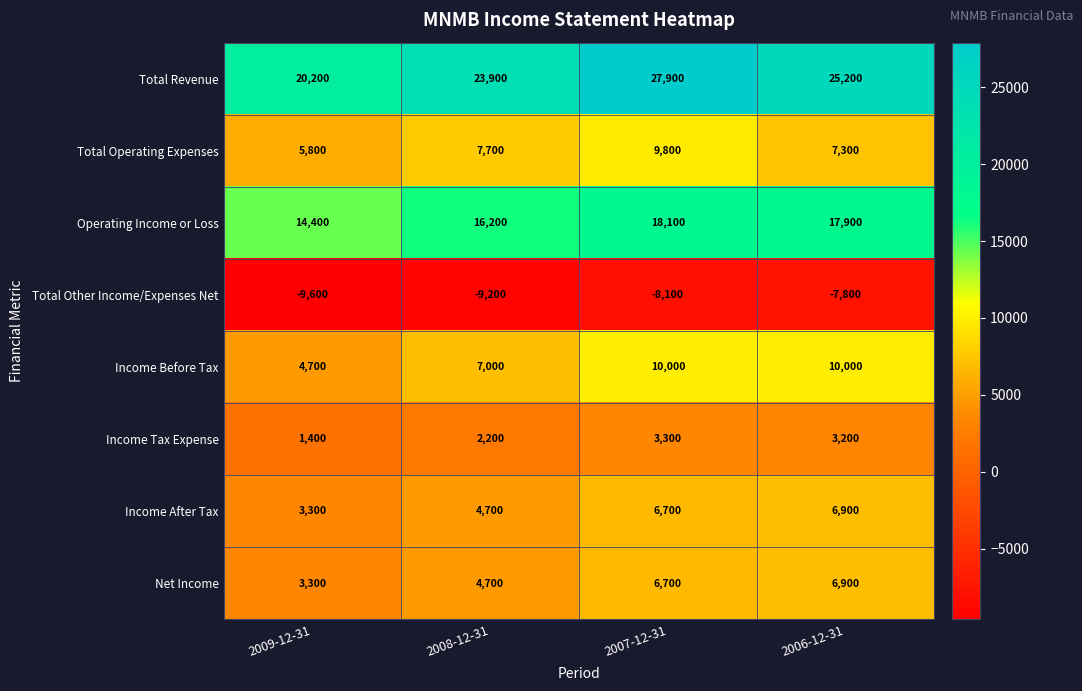

How many data points does each series have?

4